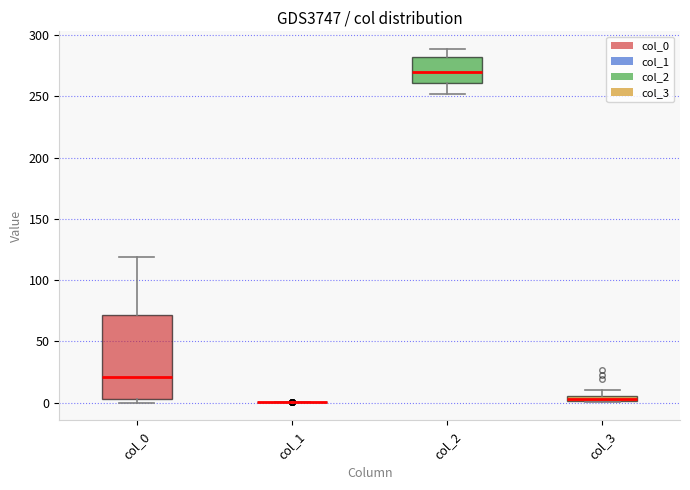

Which box is the tallest, from its lower edge to its upper edge?

col_0